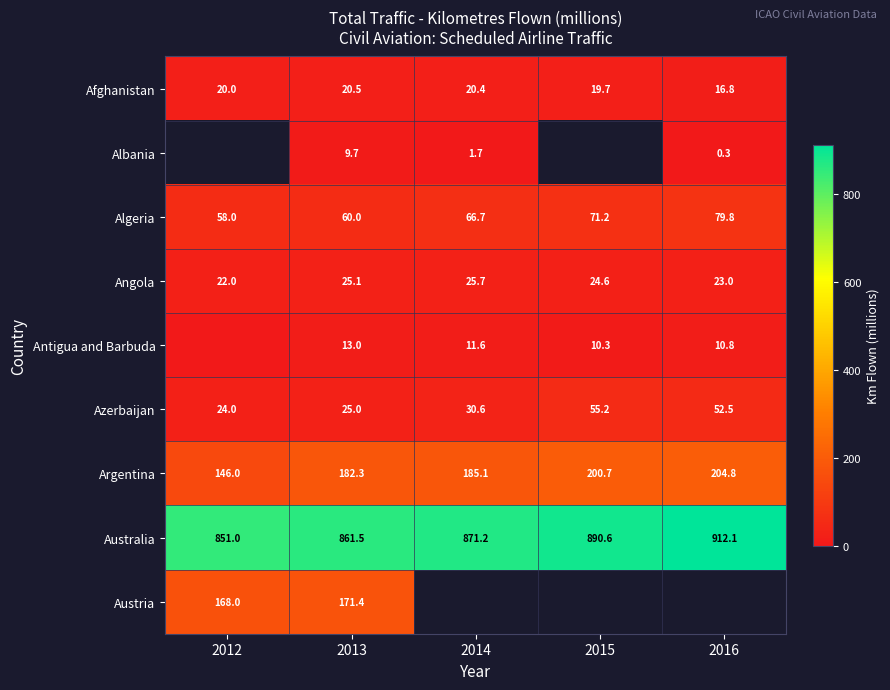

The value of Algeria at 2013 is 23.6. True or false?

False